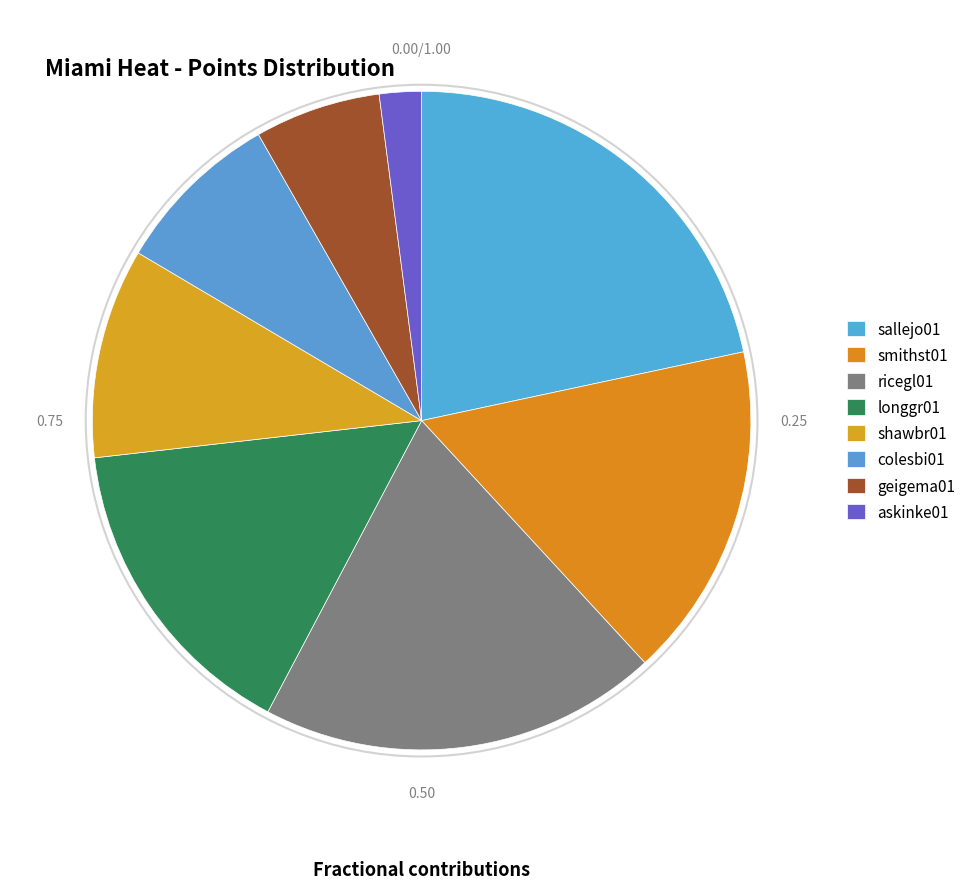

How many segments does this pie chart have?

8